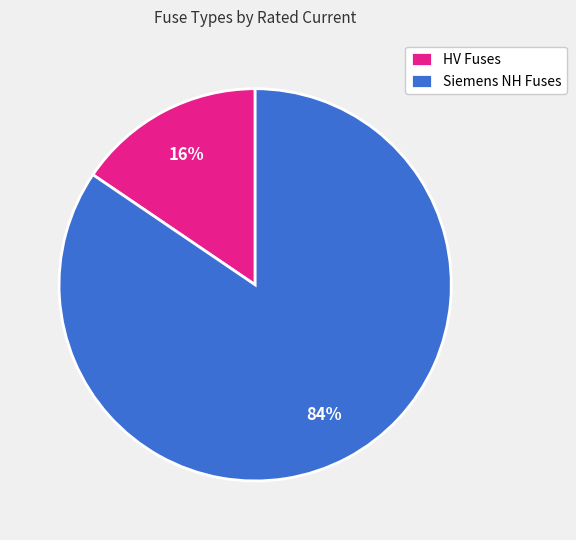

To the nearest percent, what portion does Siemens NH Fuses represent?

84%